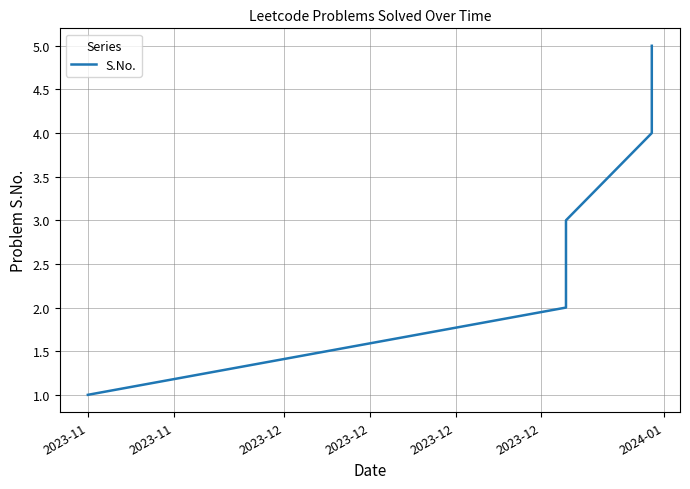

Reading left to right, transcribe all the data shown in this chart.

1	2	3	4	5